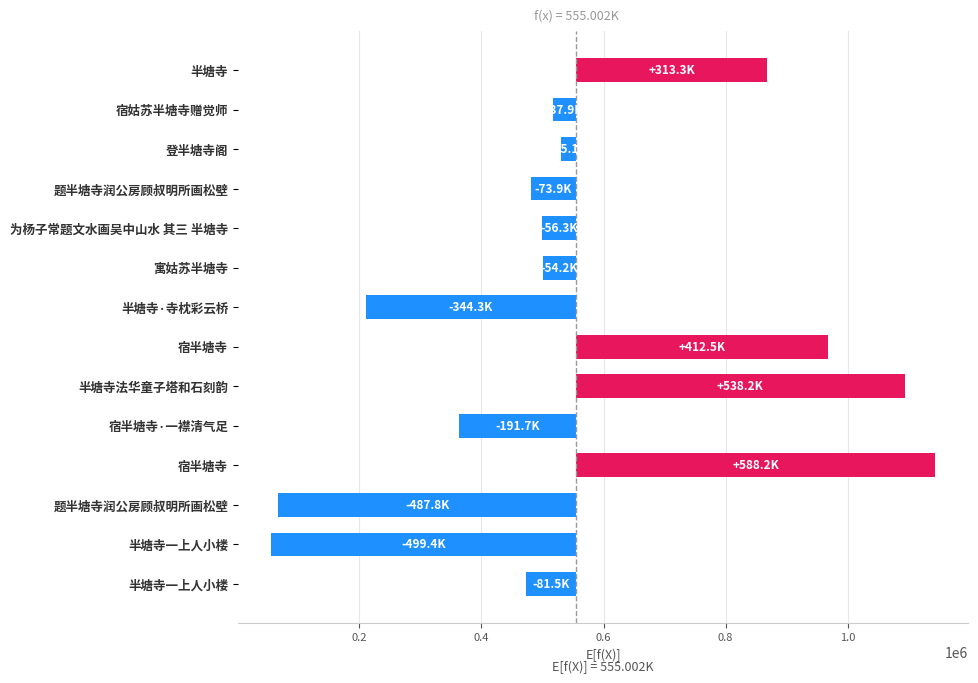

What position from the left is 7?

8